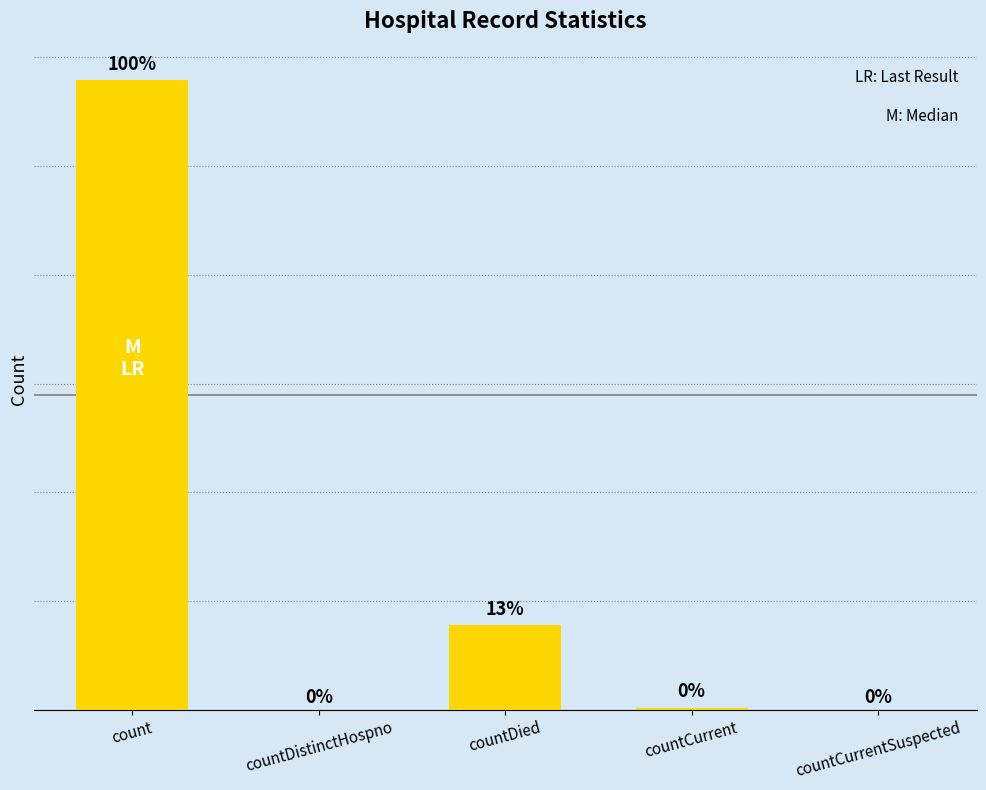

Between countDied and count, which is larger?

count